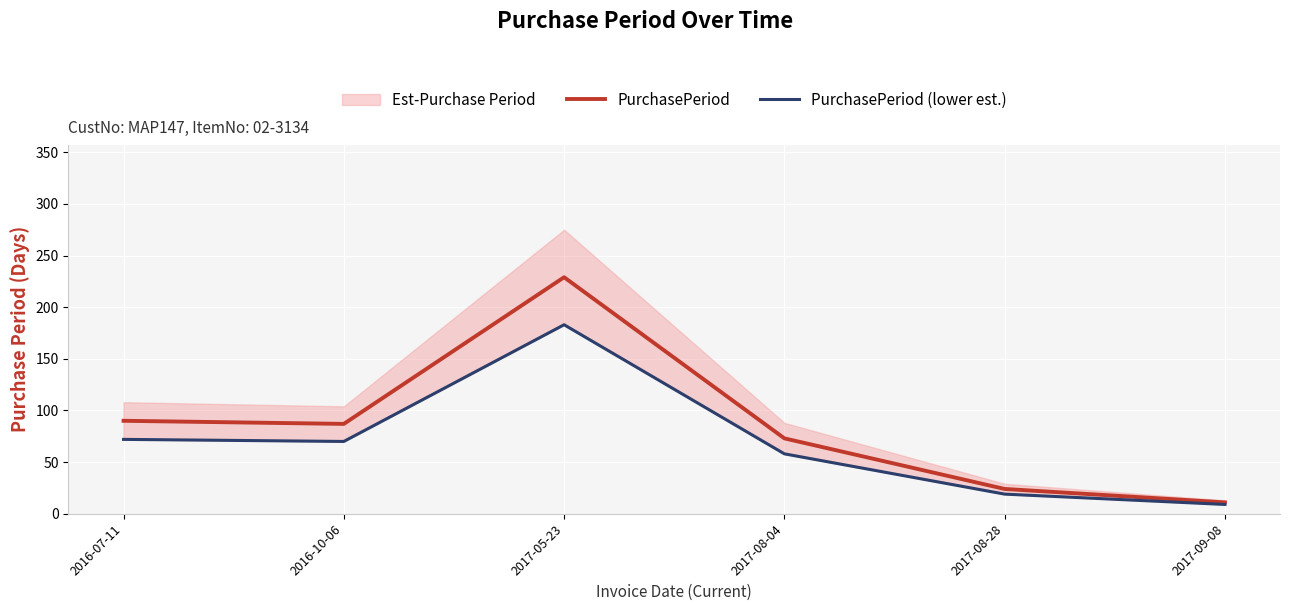

How many values in the PurchasePeriod (lower est.) series are below 70?

3